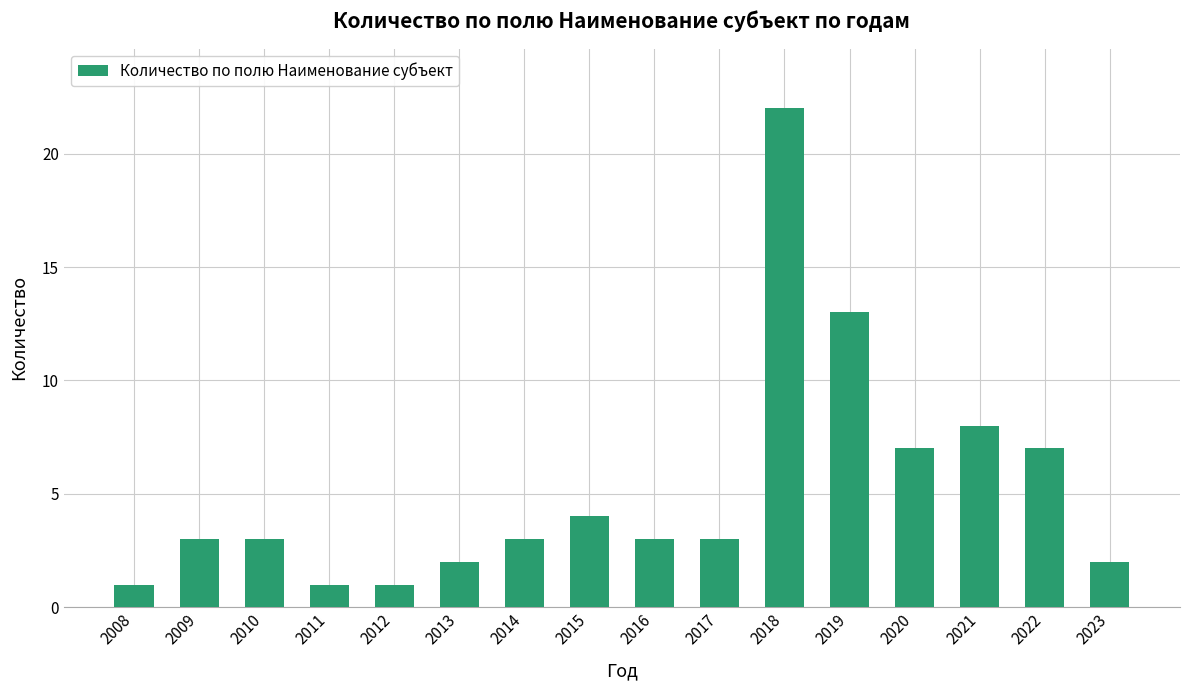

Does the chart contain any negative values?

No